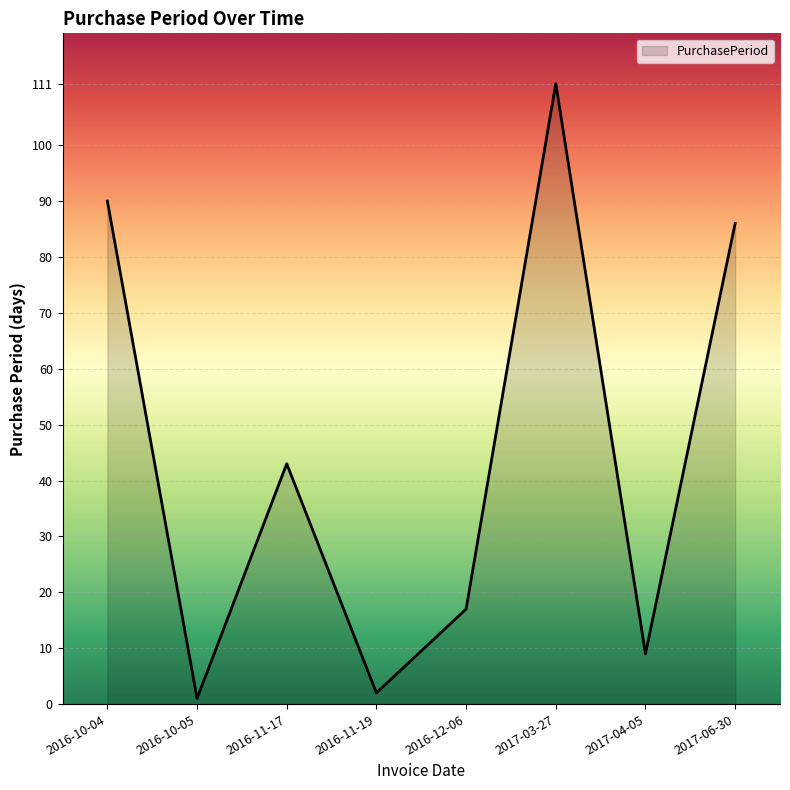

Reading right to left, list all the values displayed in this chart.

2017-06-30=86	2017-04-05=9	2017-03-27=111	2016-12-06=17	2016-11-19=2	2016-11-17=43	2016-10-05=1	2016-10-04=90